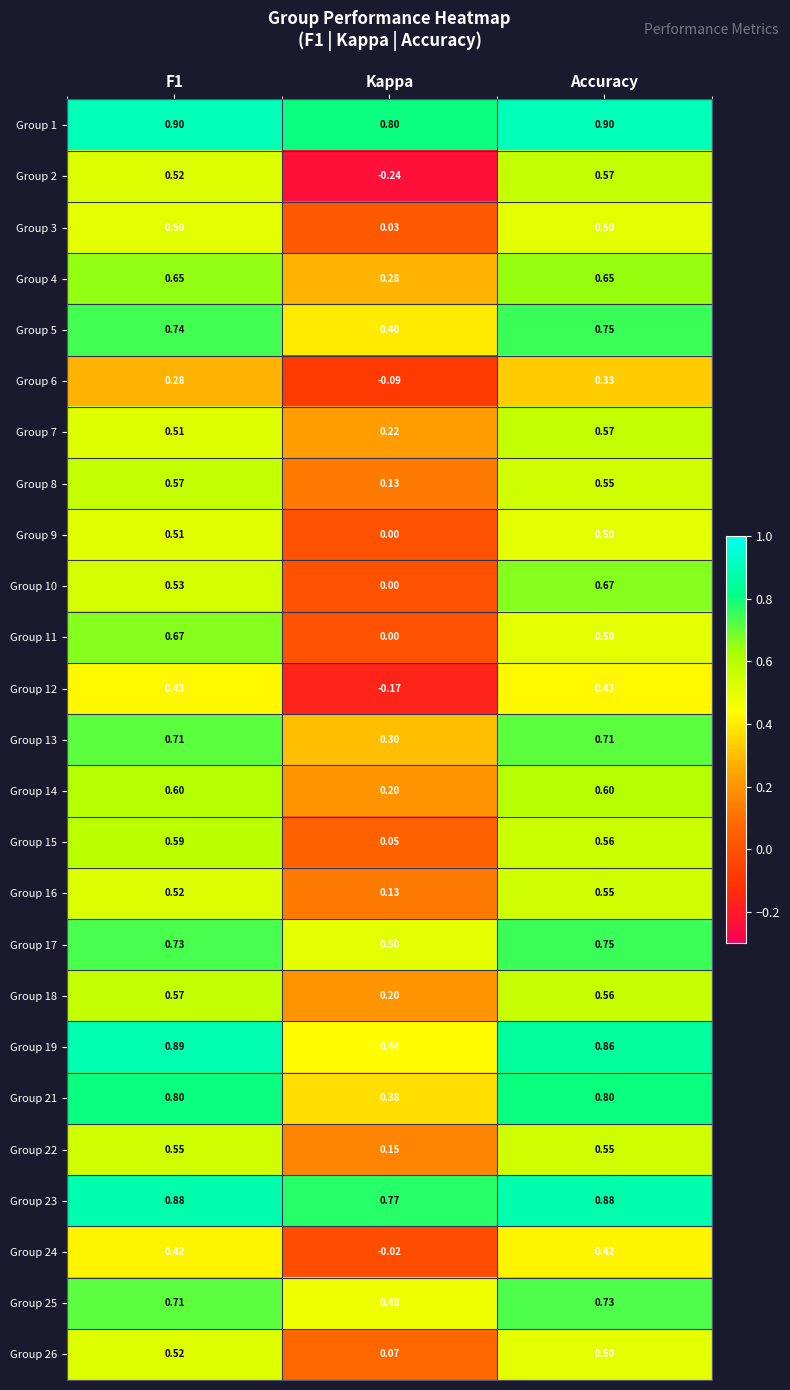

At how many categories does at least one series exceed 0?

3